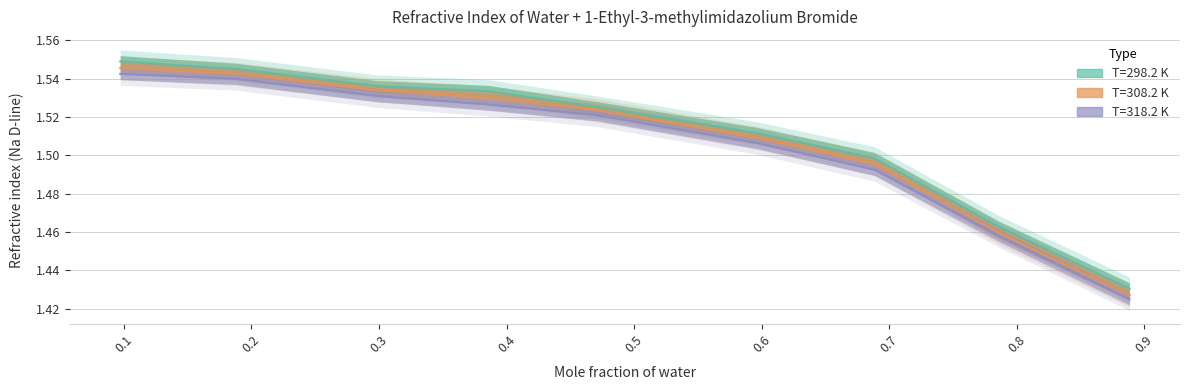

Reading left to right, list all the values displayed in this chart.

T=298.2 K: 1.5	1.5	1.5	1.5	1.5	1.5	1.5	1.5	1.4
T=308.2 K: 1.5	1.5	1.5	1.5	1.5	1.5	1.5	1.5	1.4
T=318.2 K: 1.5	1.5	1.5	1.5	1.5	1.5	1.5	1.5	1.4